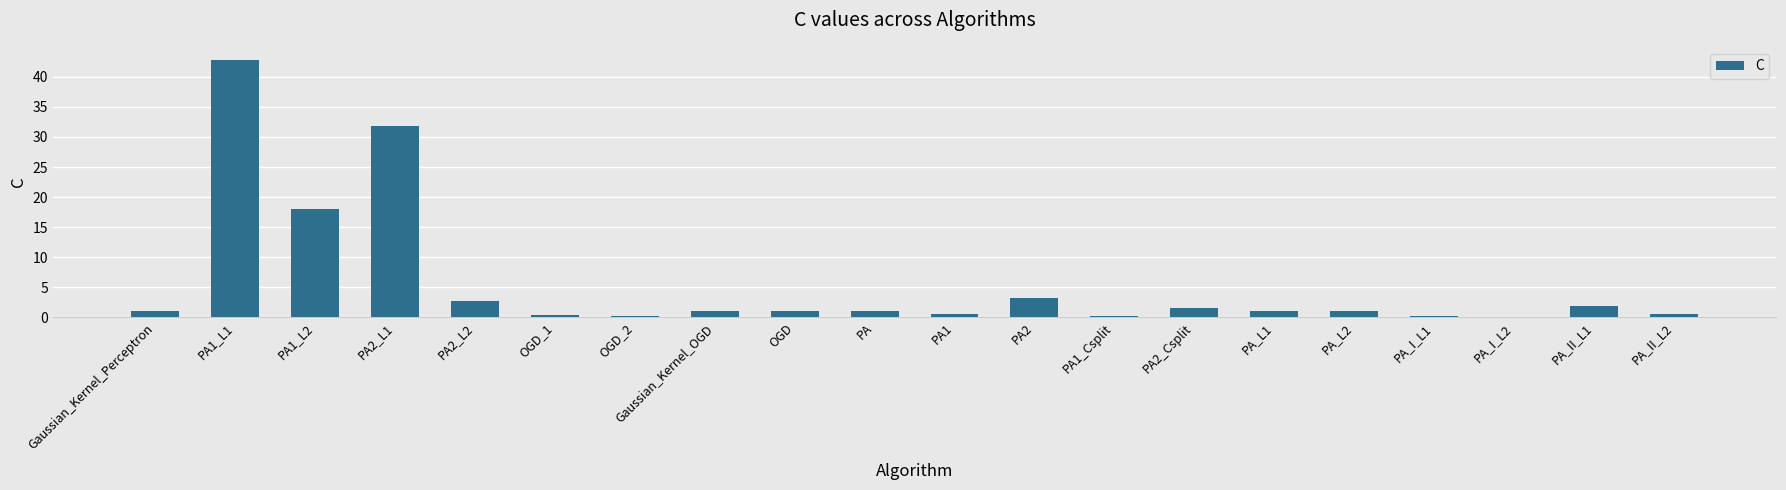

The chart shows a value of 1.0 at PA_L2. True or false?

True